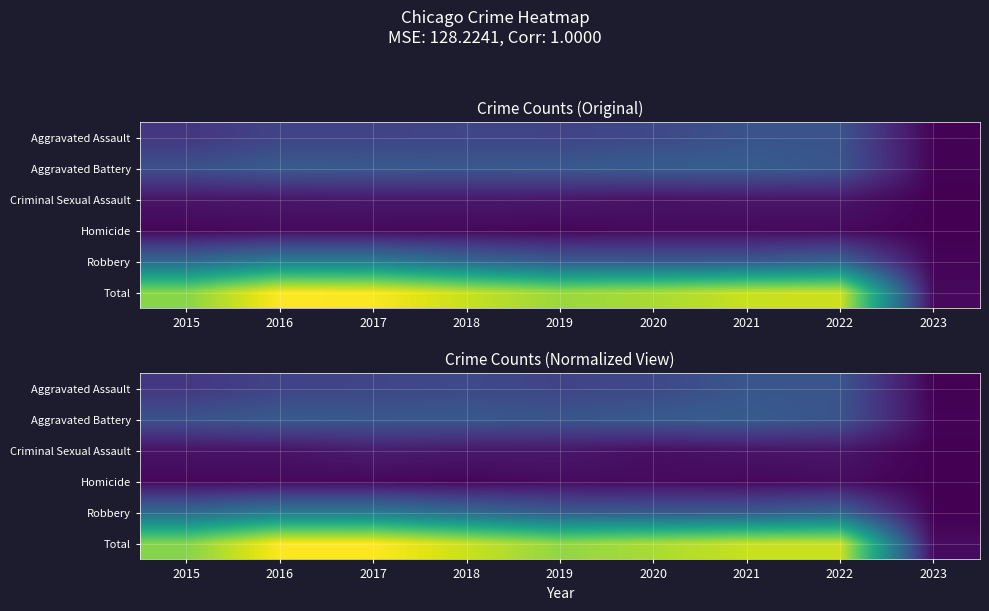

True or false: Aggravated Battery has a value of 8233.5 at 2021.

True